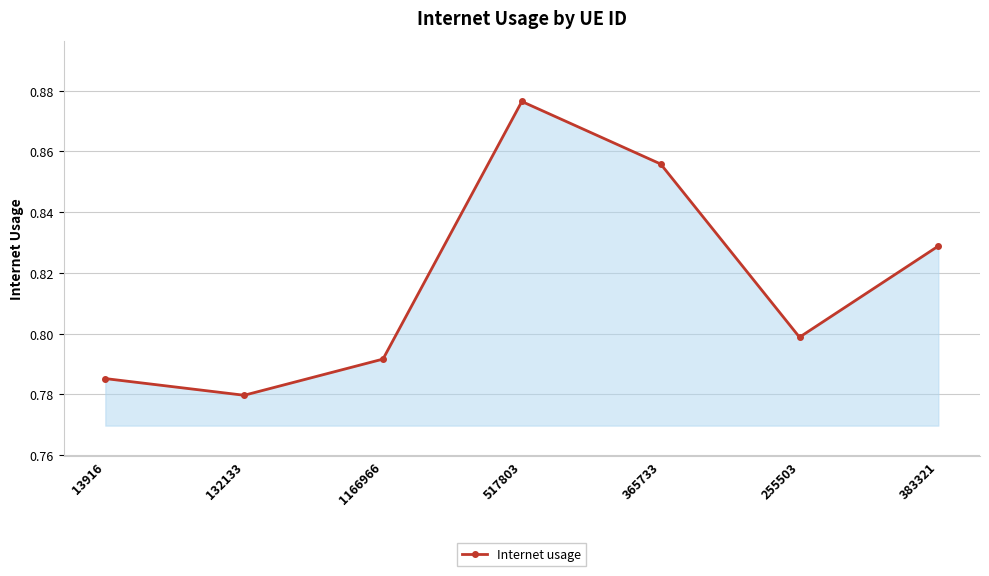

Is it true that the value at 517803 is 0.4?

False